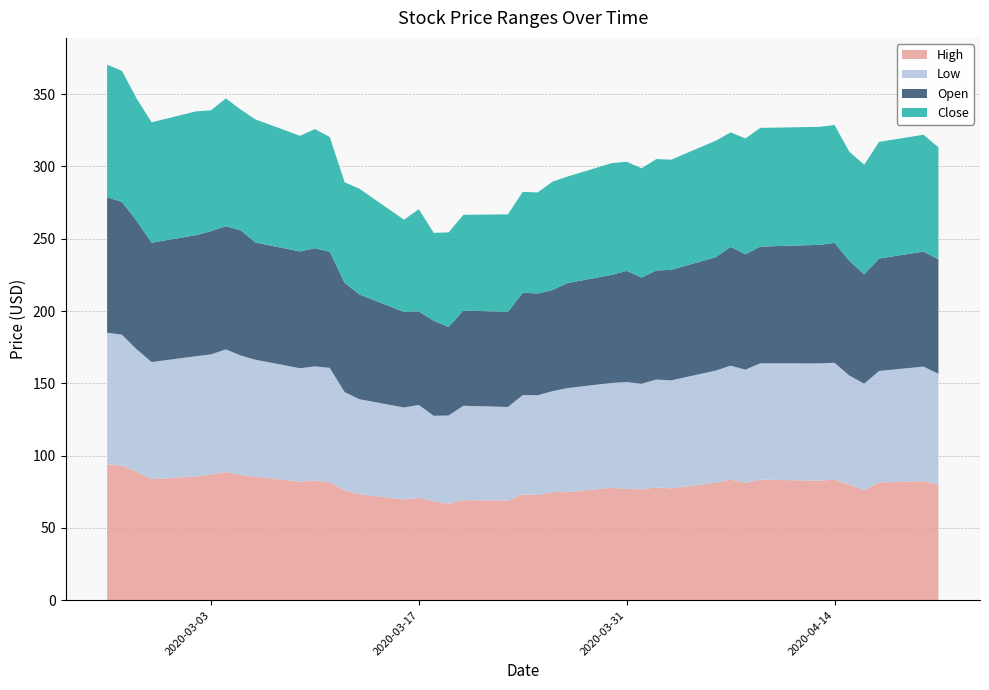

Reading left to right, what are all the values shown in this chart?

High: 0=94.0	1=93.1	2=88.9	3=83.7	4=85.6	5=86.9	6=88.7	7=86.6	8=85.5	9=81.9	10=82.8	11=81.5	12=76.0	13=73.3	14=69.7	15=70.8	16=68.4	17=66.7	18=69.2	19=68.9	20=73.2	21=72.7	22=74.9	23=74.7	24=77.8	25=76.9	26=76.7	27=78.0	28=77.3	29=81.2	30=83.4	31=81.2	32=83.4	33=82.7	34=83.3	35=80.0	36=76.1	37=81.4	38=82.3	39=79.9
Low: 0=91.0	1=90.6	2=84.6	3=81.0	4=83.2	5=83.1	6=84.8	7=82.6	8=80.8	9=78.5	10=78.9	11=79.2	12=67.9	13=65.7	14=63.6	15=64.2	16=59.1	17=61.0	18=65.2	19=64.7	20=68.6	21=69.0	22=69.6	23=72.0	24=72.5	25=74.0	26=73.0	27=74.6	28=74.8	29=77.6	30=78.8	31=78.3	32=80.5	33=81.1	34=80.9	35=75.3	36=73.7	37=77.1	38=79.2	39=76.7
Open: 0=93.7	1=91.8	2=88.8	3=82.5	4=83.8	5=85.3	6=85.2	7=86.6	8=81.1	9=80.8	10=81.8	11=80.2	12=75.6	13=72.5	14=66.1	15=64.7	16=65.7	17=61.2	18=65.8	19=65.8	20=70.9	21=70.4	22=70.0	23=72.6	24=74.8	25=76.9	26=73.5	27=75.4	28=76.4	29=78.4	30=82.2	31=79.8	32=80.8	33=82.0	34=83.0	35=79.4	36=75.7	37=77.8	38=79.6	39=79.2
Close: 0=91.7	1=90.7	2=84.6	3=83.3	4=85.6	5=83.6	6=88.4	7=83.5	8=85.2	9=80.0	10=82.3	11=79.5	12=69.5	13=73.2	14=63.8	15=70.7	16=60.8	17=65.4	18=66.2	19=67.5	20=69.7	21=69.9	22=74.9	23=73.7	24=77.3	25=75.5	26=75.5	27=77.1	28=76.2	29=80.6	30=79.2	31=80.2	32=82.1	33=81.6	34=81.5	35=75.4	36=75.8	37=80.7	38=80.8	39=77.4